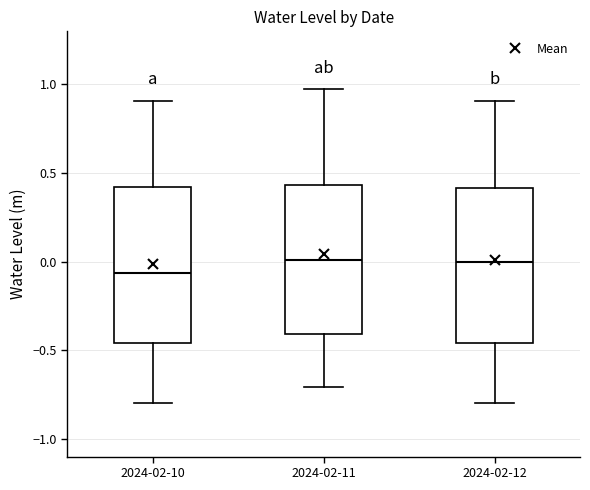

Reading left to right, transcribe this box plot: for each box, give where its median line is, the range the box spans, and where its two whiskers end, as read against the y-axis. The values are not printed on the chart, so give them approximately, as read against the axis.

2024-02-10: median -0.05, box -0.45 to 0.40, whiskers -0.80 to 0.90
2024-02-11: median 0.00, box -0.40 to 0.45, whiskers -0.70 to 1.00
2024-02-12: median 0.00, box -0.45 to 0.40, whiskers -0.80 to 0.90